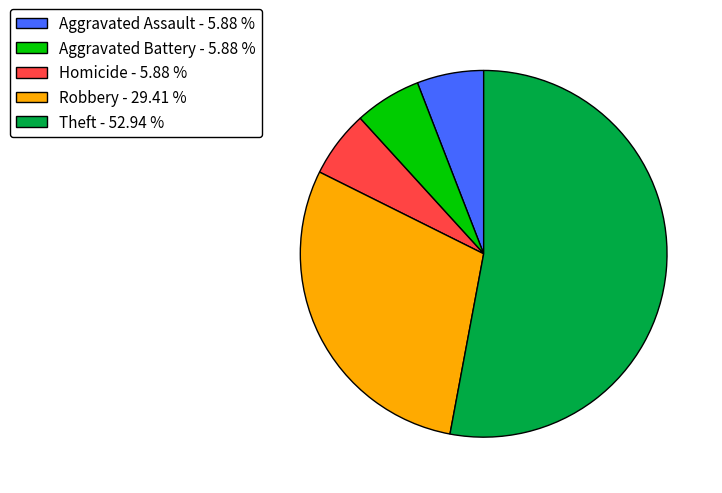

Is there a majority slice in this chart?

Yes